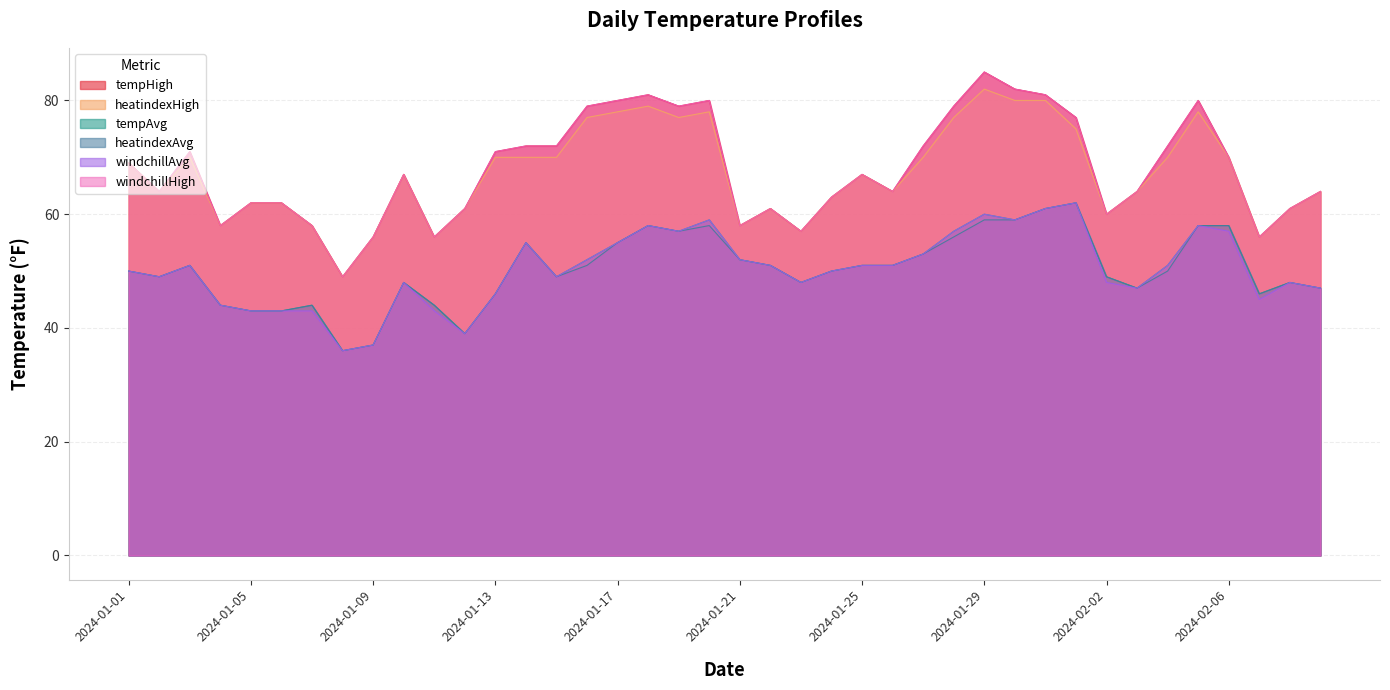

Does the chart display data point markers on the line(s)?

No